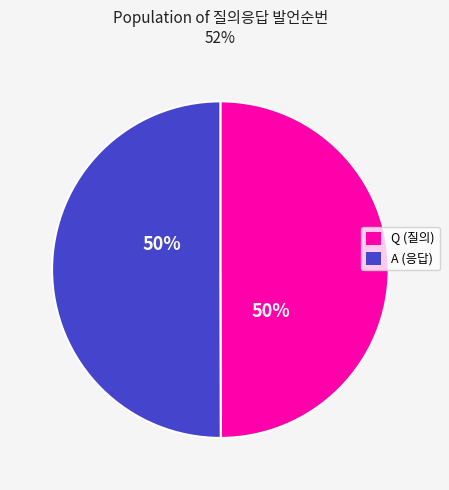

To the nearest percent, what percentage of the pie is Q?

50%